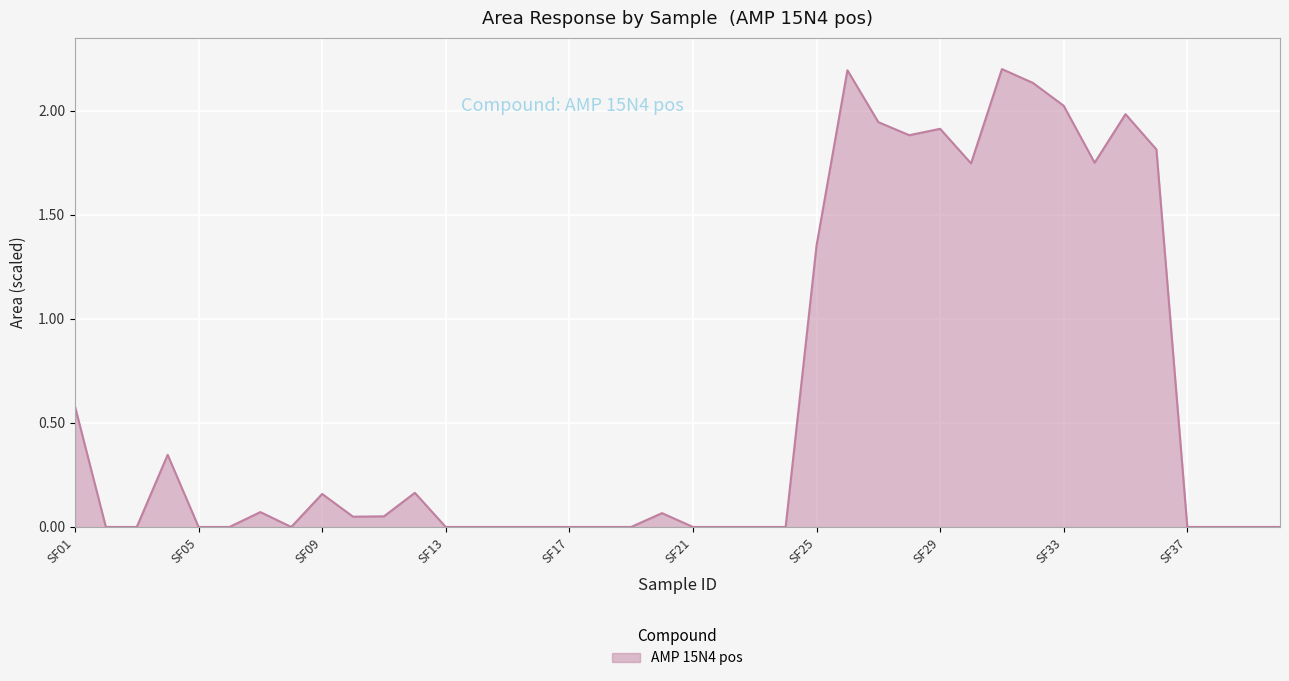

What is the maximum value shown in the chart?

2.2